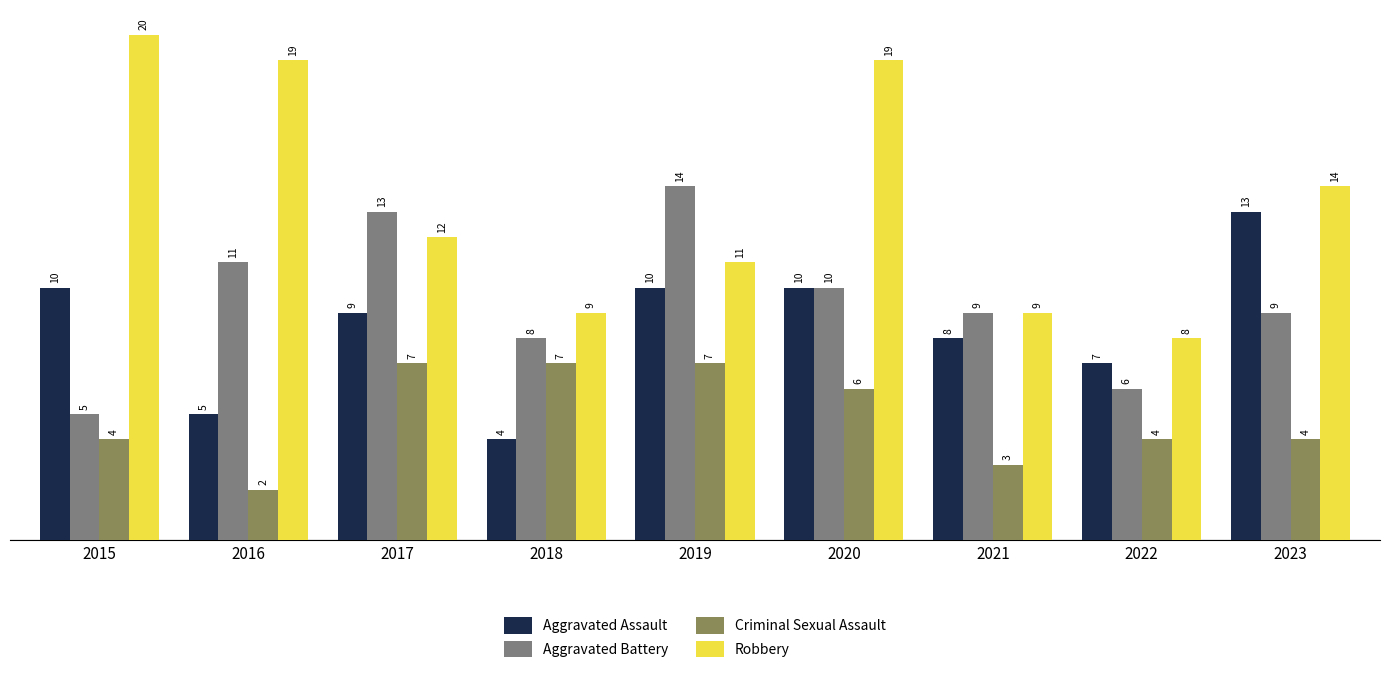

Are the bars grouped side by side (vs. stacked)?

Yes